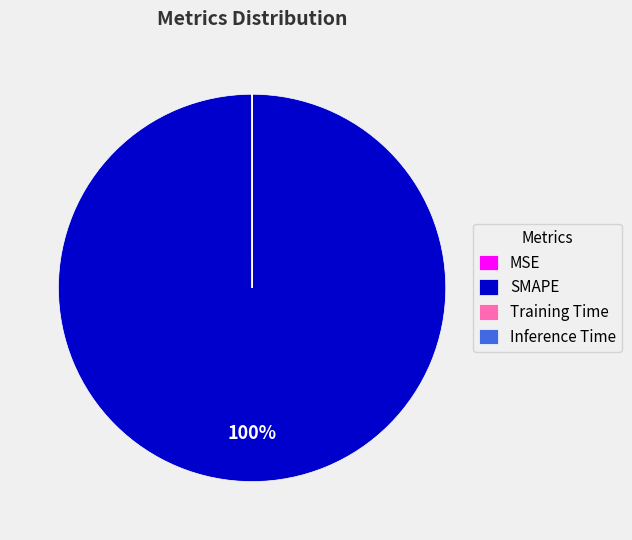

Which category has the biggest portion of the pie?

SMAPE